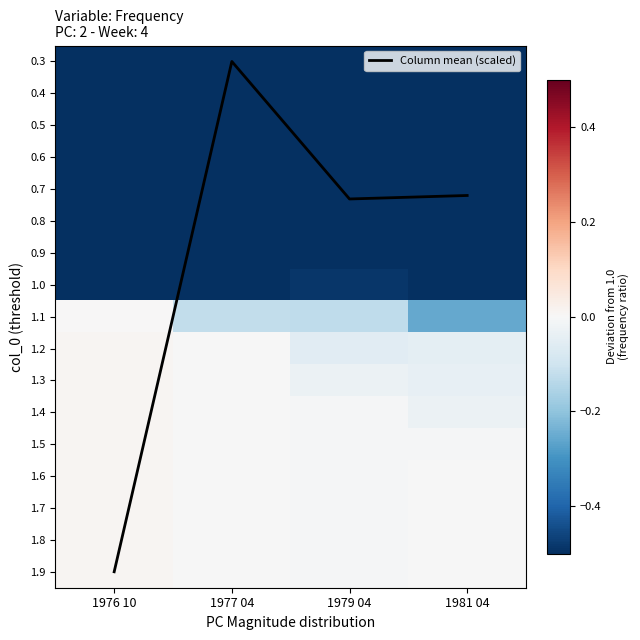

Which category has the highest value across all series?

1976 10